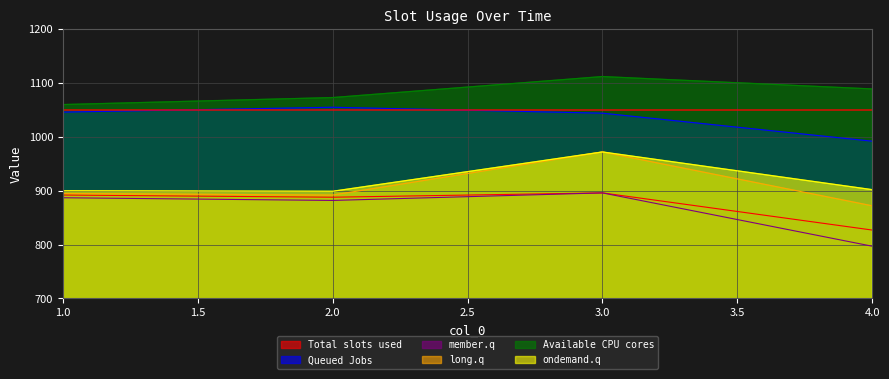

How many series are shown in this chart?

6